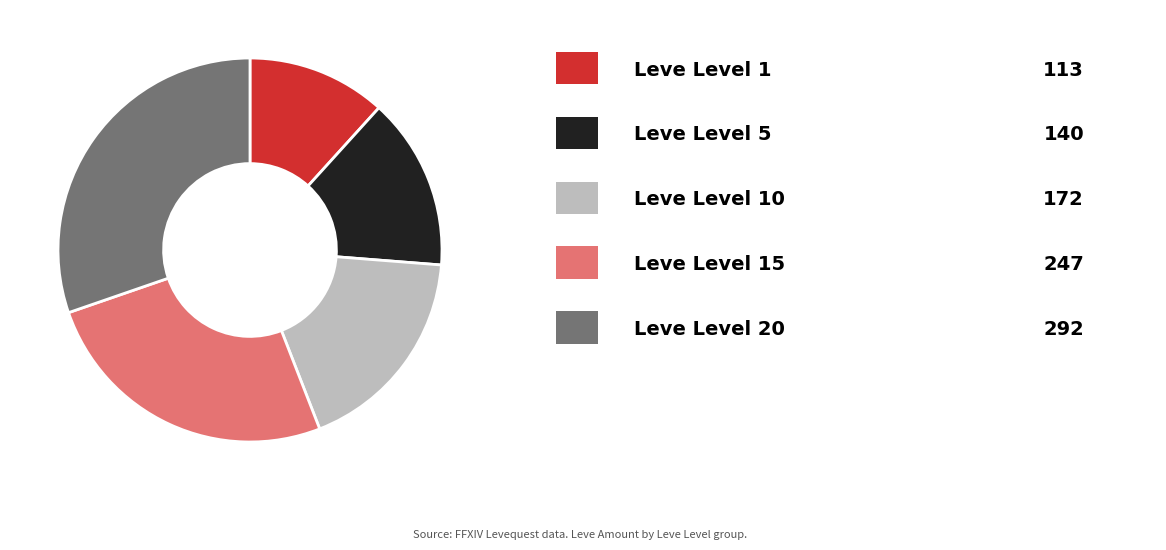

Is there a majority slice in this chart?

No